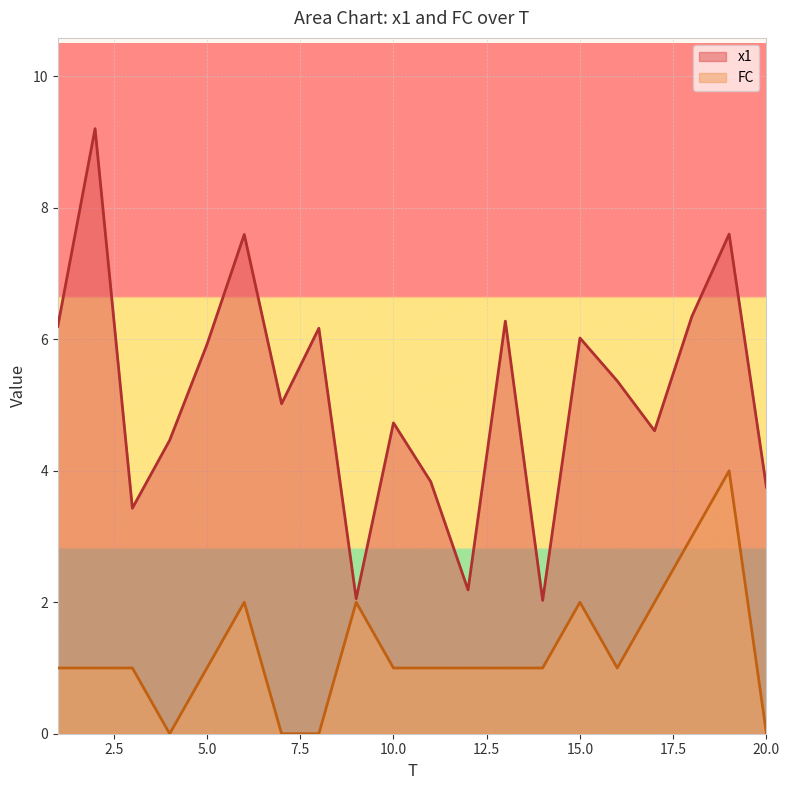

True or false: x1 and FC intersect in this chart.

False